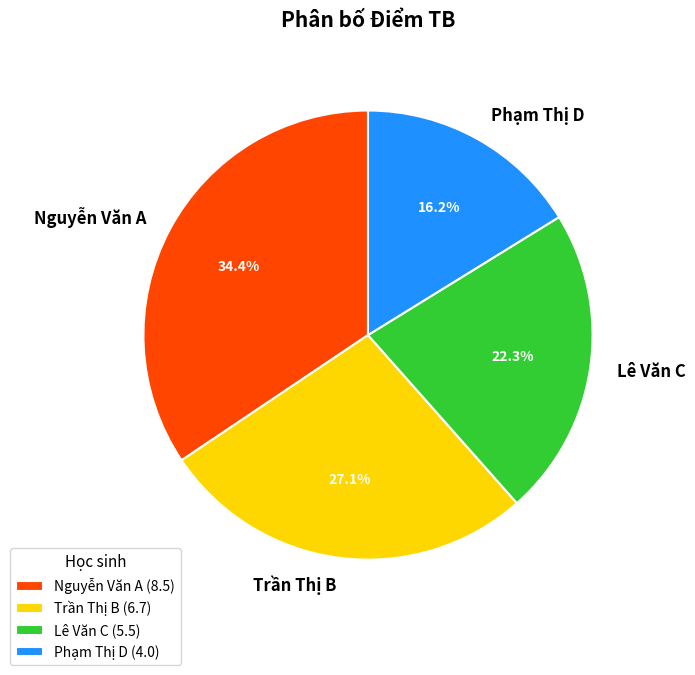

Which slice is the largest?

Nguyễn Văn A